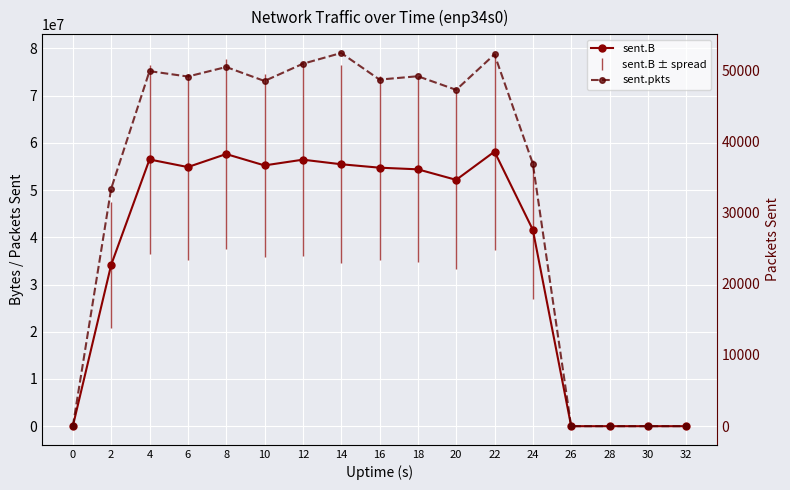

Is the value of sent.pkts at 18 greater than the value of sent.B at 30?

Yes